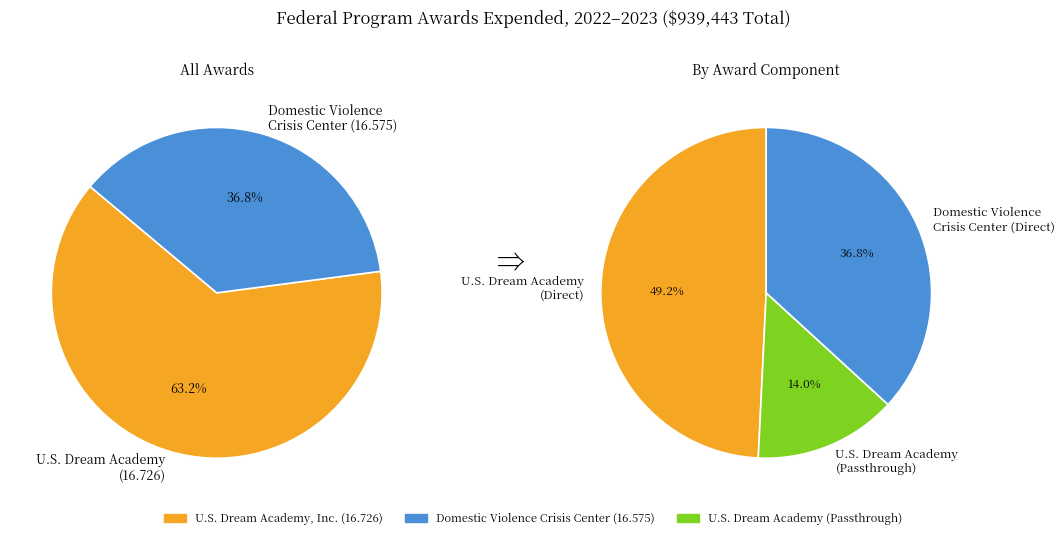

Combined, what portion of the pie is Domestic Violence Crisis Center (16.575) and U.S. Dream Academy, Inc. (16.726)?

100.0%